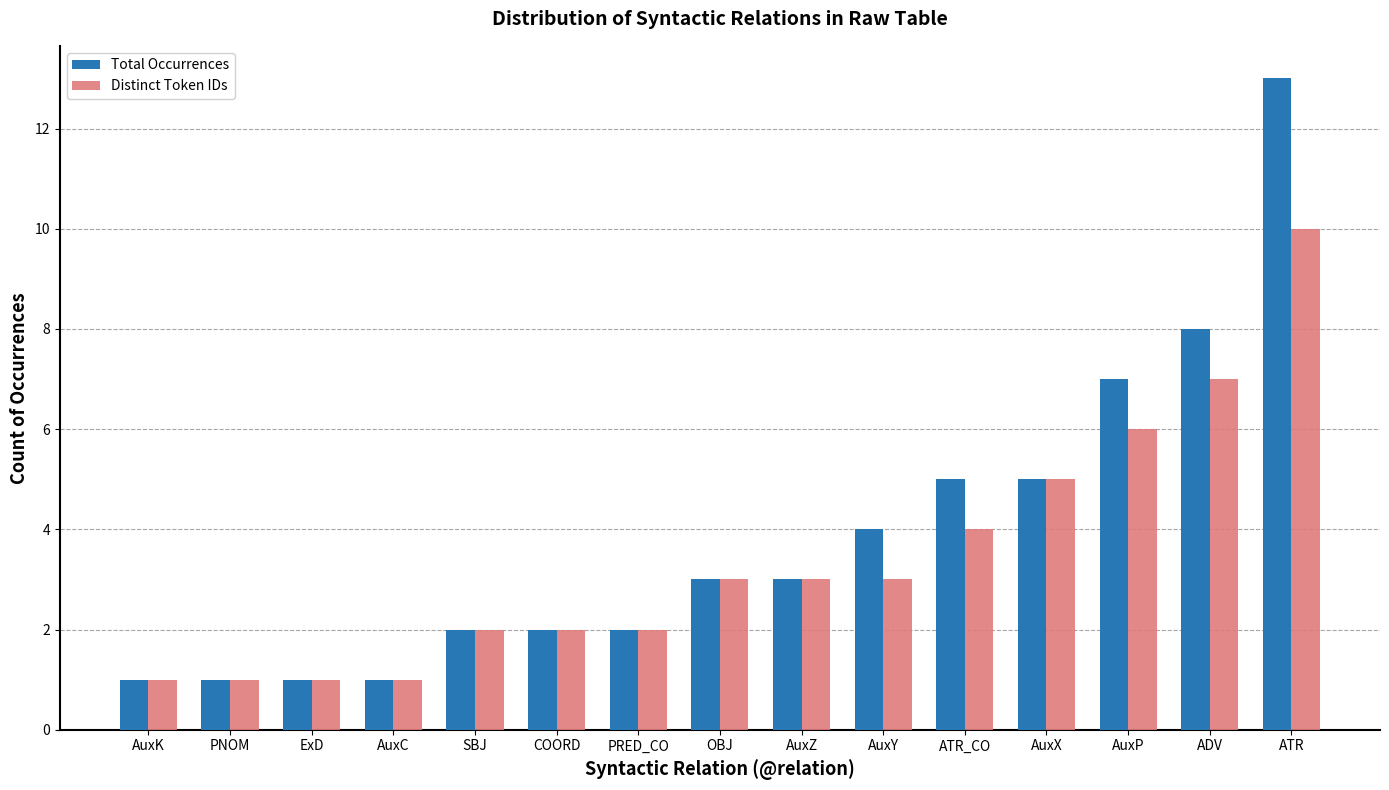

What is the total value across all series at COORD?

4